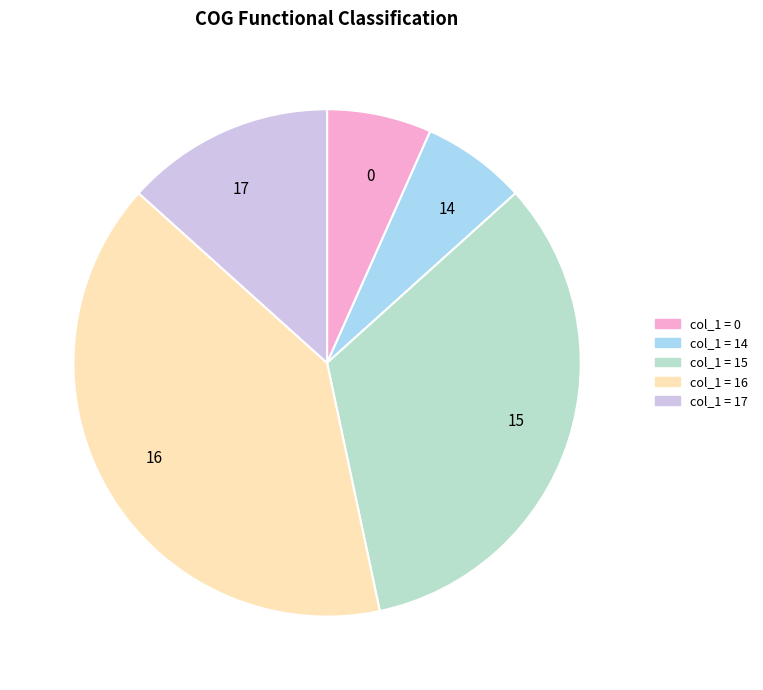

What is the largest slice in the pie chart?

16